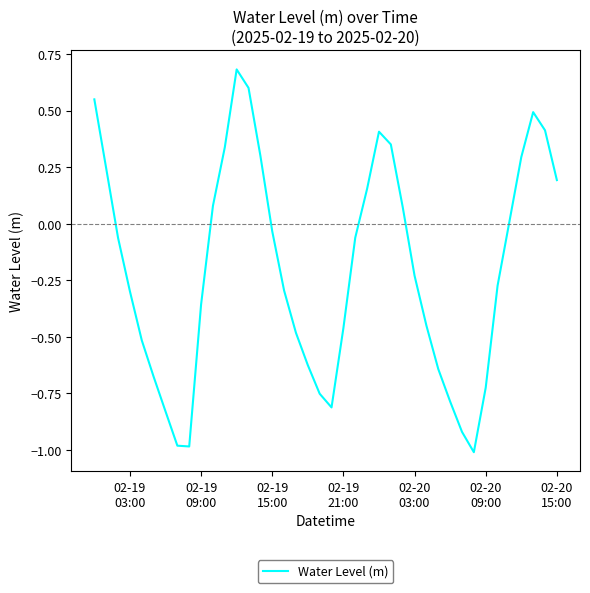

What is the greatest value displayed?

0.7